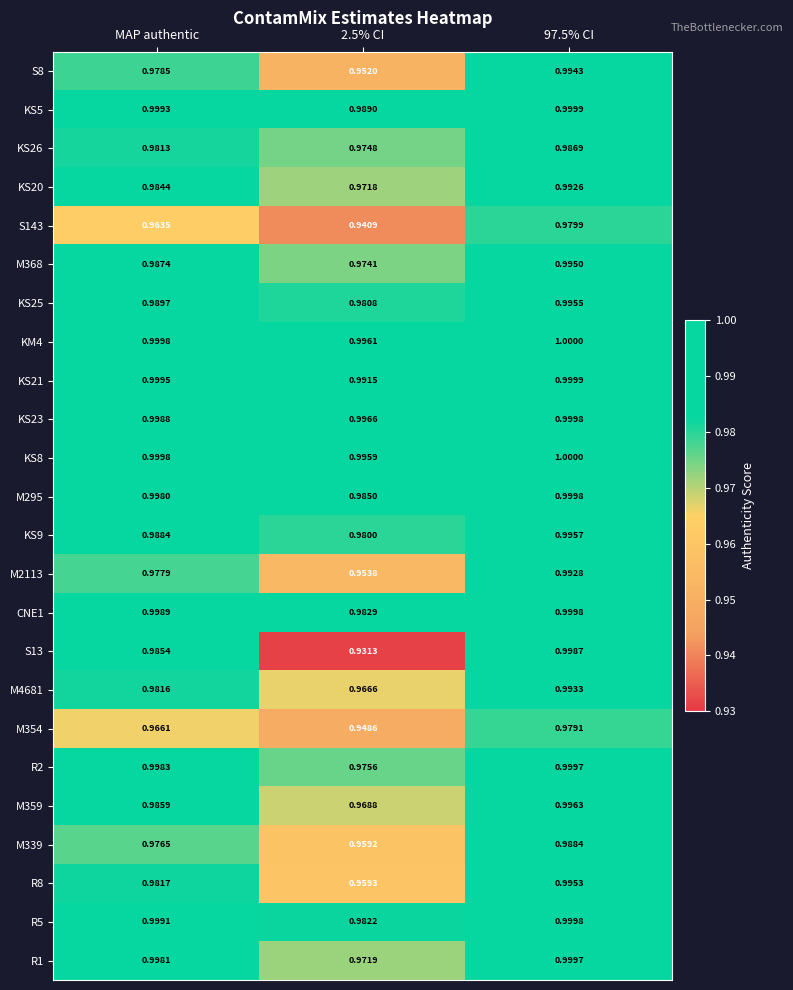

Is the value of R1 at 97.5% CI greater than the value of S8 at 97.5% CI?

Yes